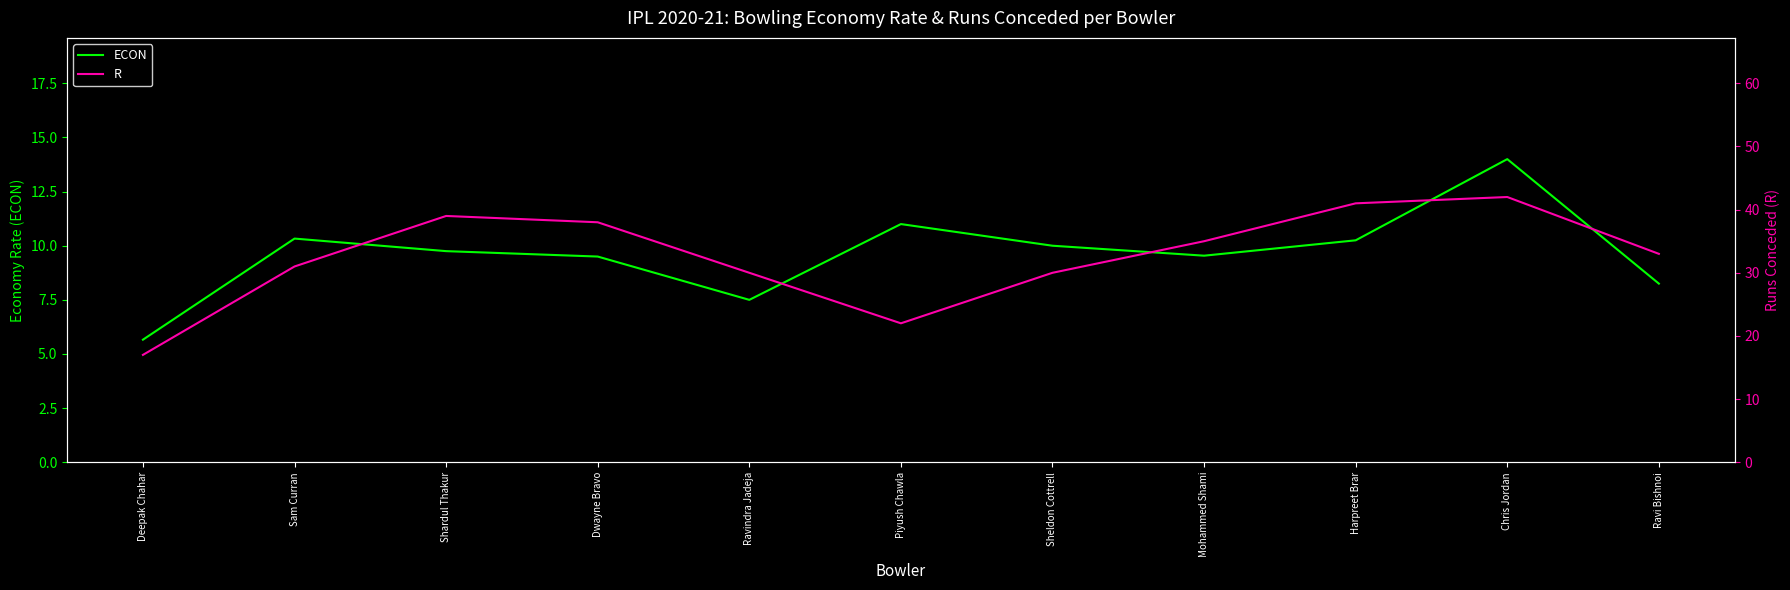

At Deepak Chahar, list the series in order from largest to smallest.

R, ECON